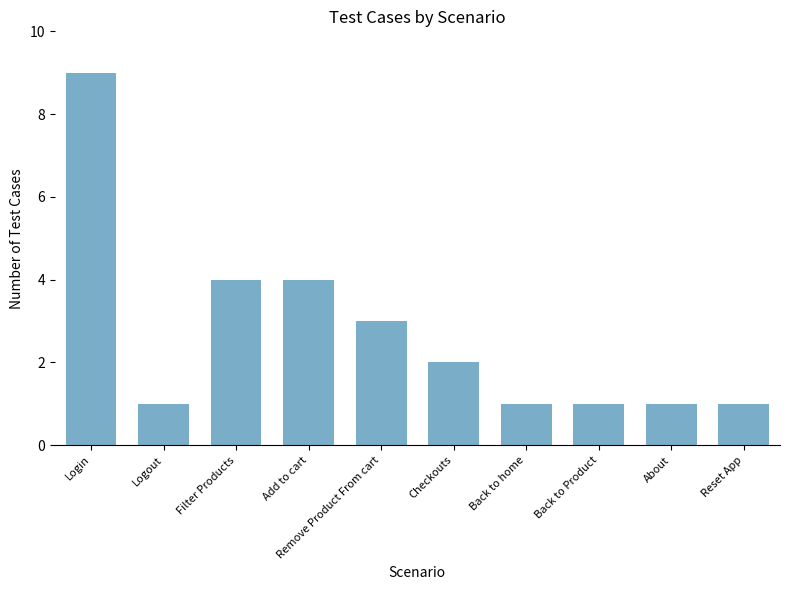

How many data points are less than 2?

5